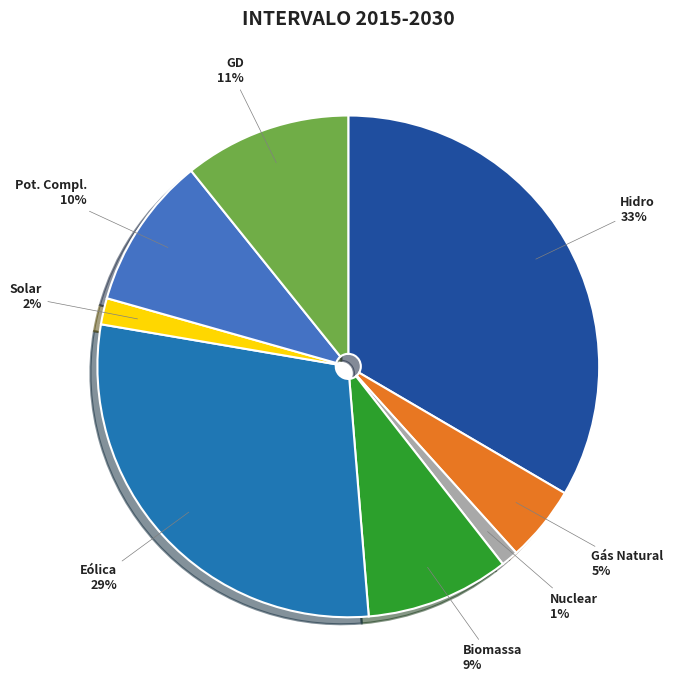

How many segments does this pie chart have?

8